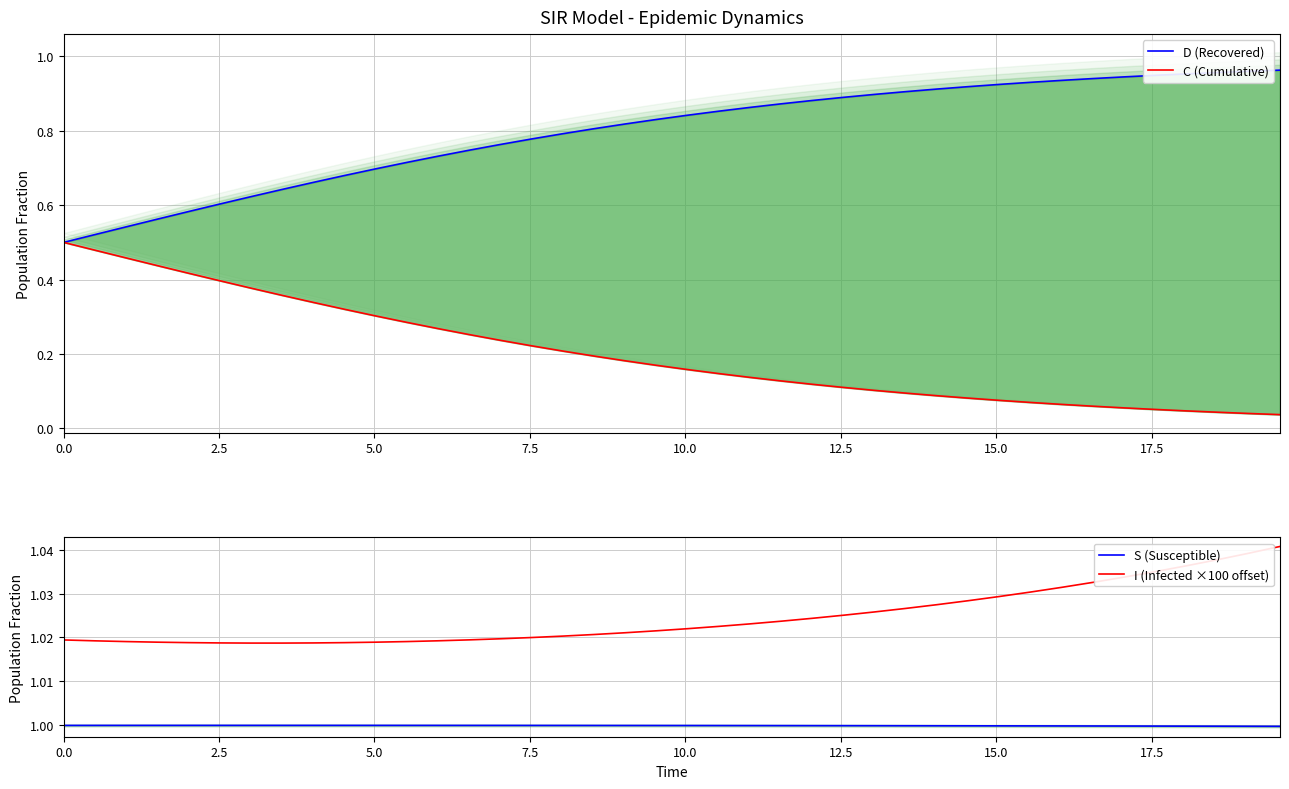

What is the average value of the C (Cumulative) series?

0.2